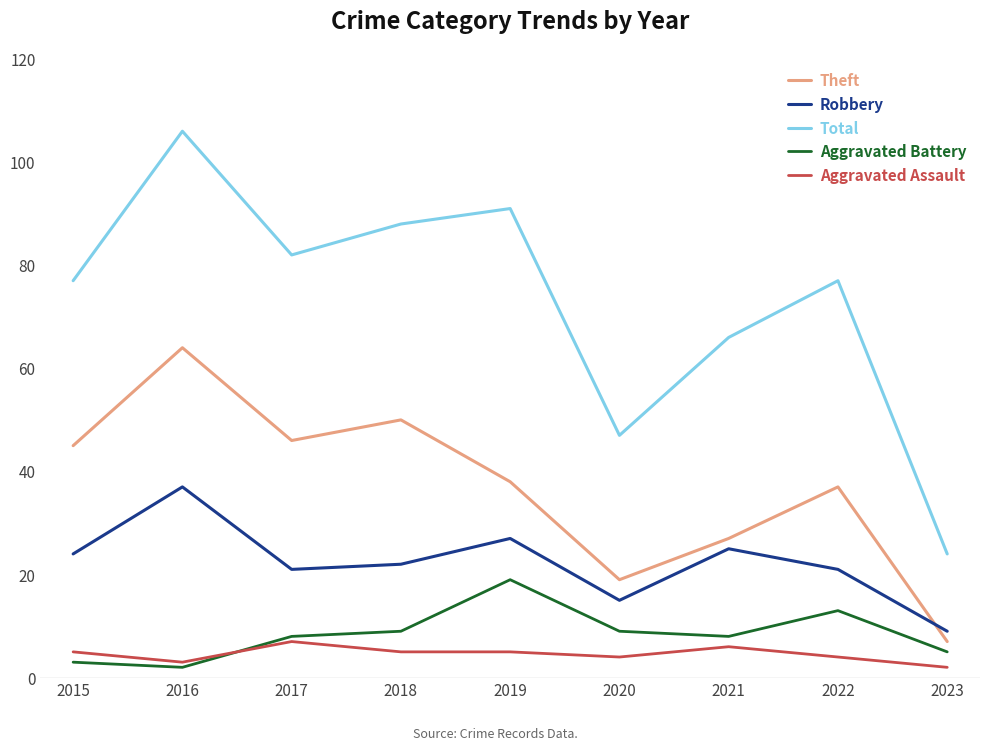

What is the sum of the Total values at 2015 and 2021?

143